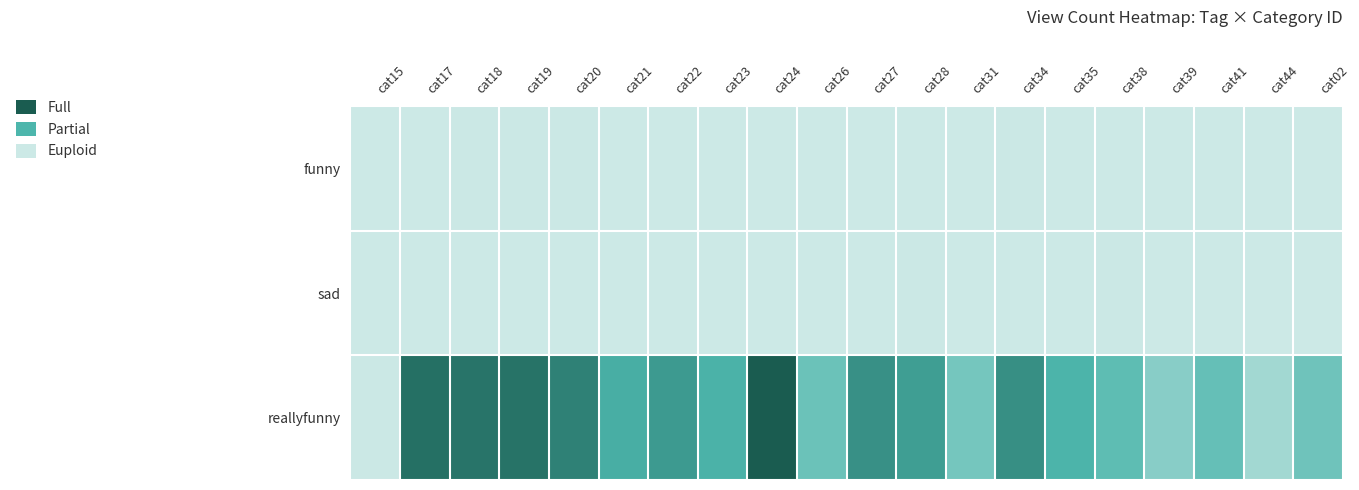

Which series has the largest total across all categories?

reallyfunny